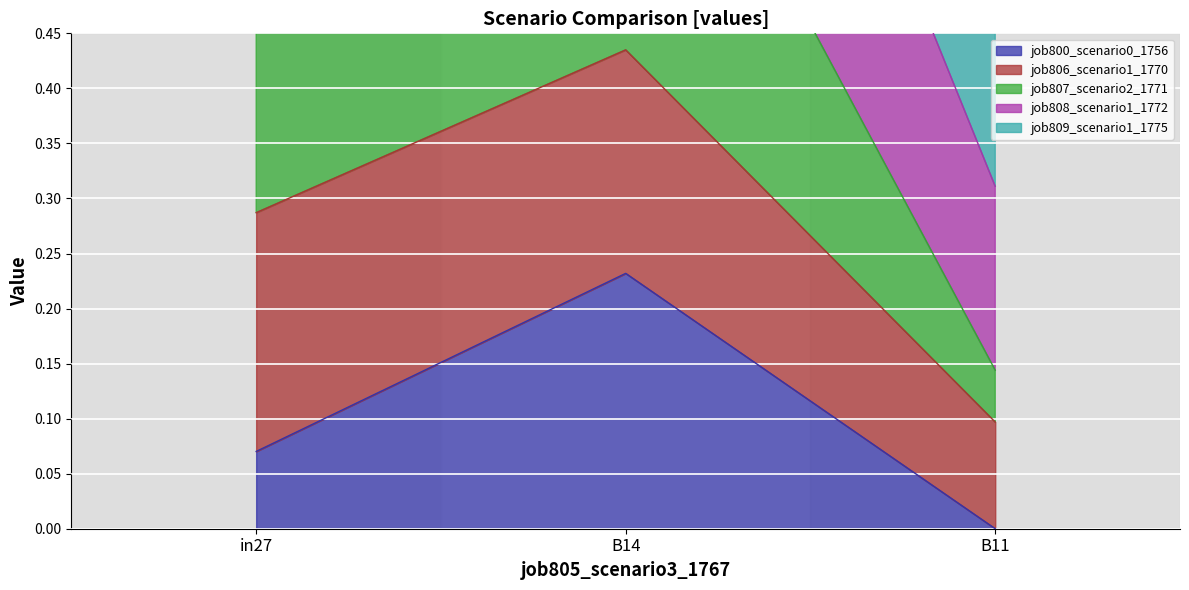

Rank the categories by job800_scenario0_1756 value from highest to lowest.

B14, in27, B11